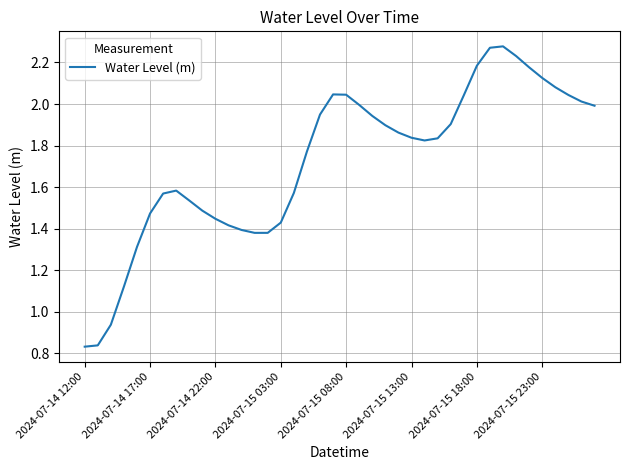

How many lines are shown in the chart?

1